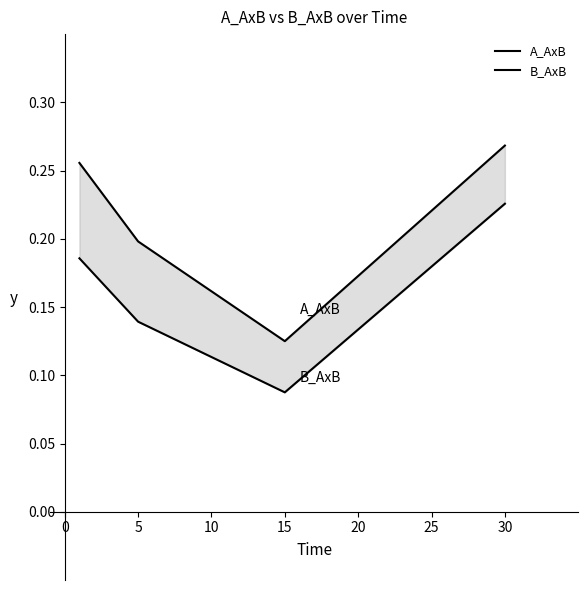

What is the difference between the maximum and minimum values in the A_AxB series?

0.1